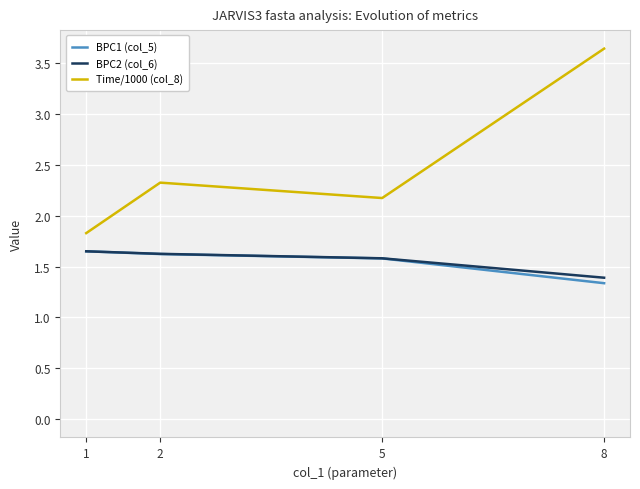

Reading left to right, transcribe all the data shown in this chart.

BPC1 (col_5): 1=1.6	2=1.6	5=1.6	8=1.3
BPC2 (col_6): 1=1.6	2=1.6	5=1.6	8=1.4
Time/1000 (col_8): 1=1.8	2=2.3	5=2.2	8=3.6